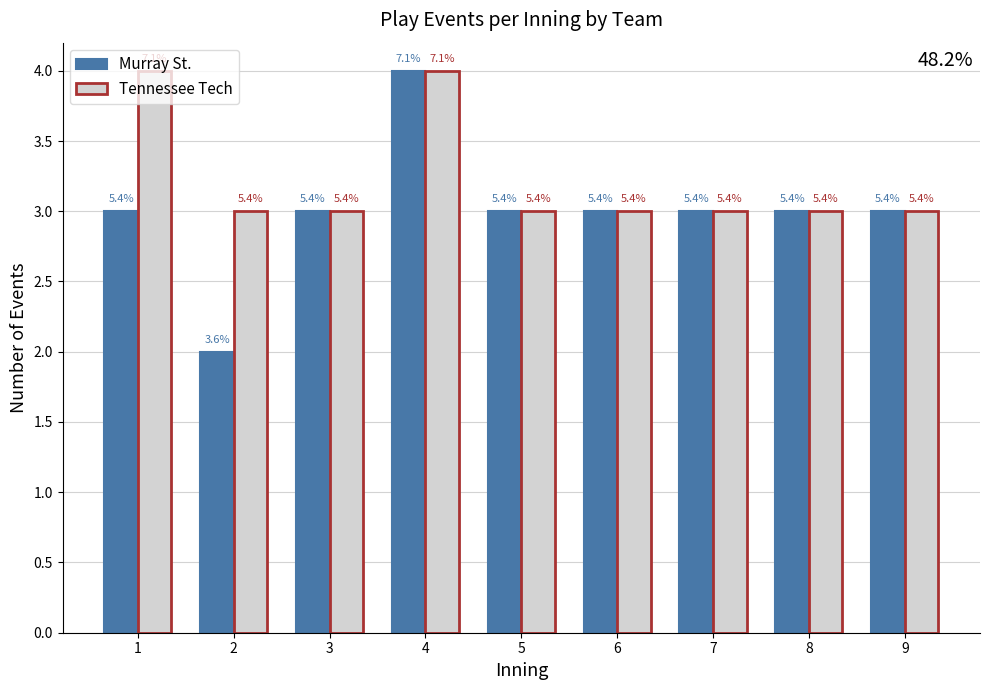

Is it true that Tennessee Tech equals 4 at 4?

True